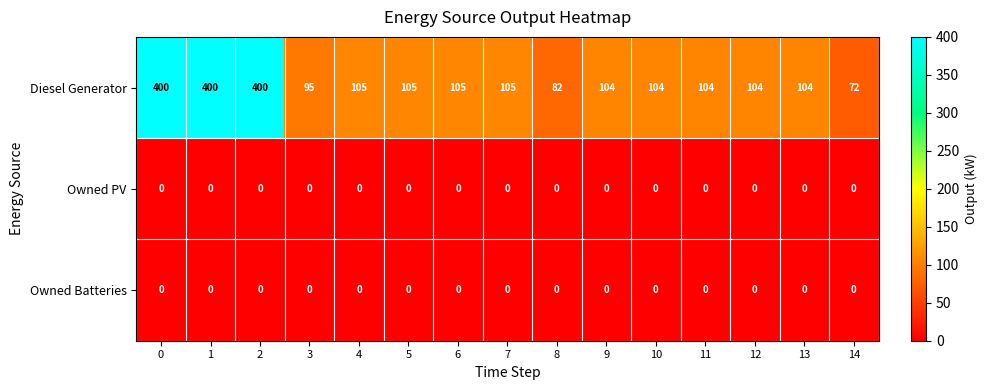

Which series changed the most between 3 and 4?

Diesel Generator